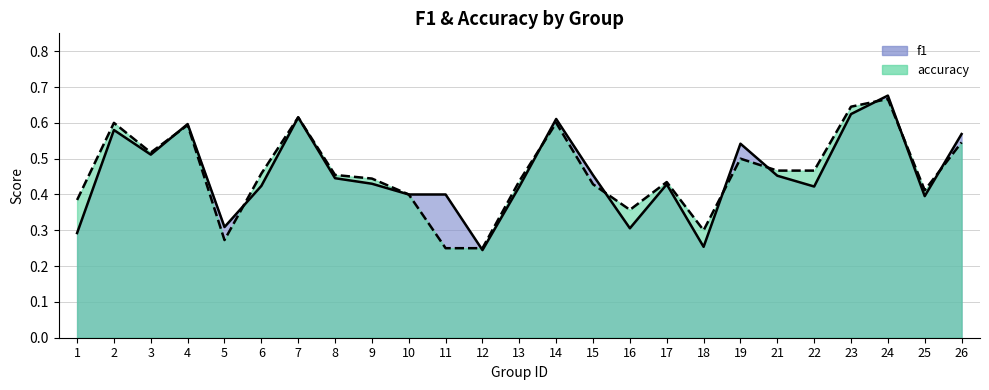

How many intersections are there between accuracy and f1?

10